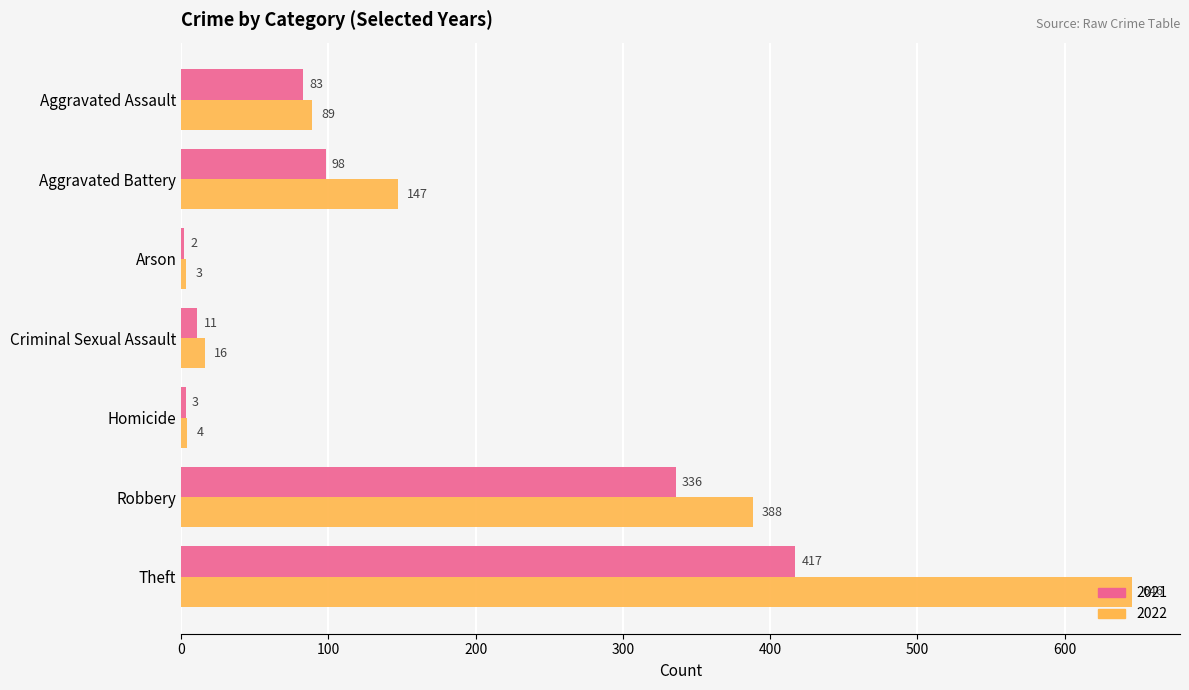

Read the 2022 value at Theft.

646